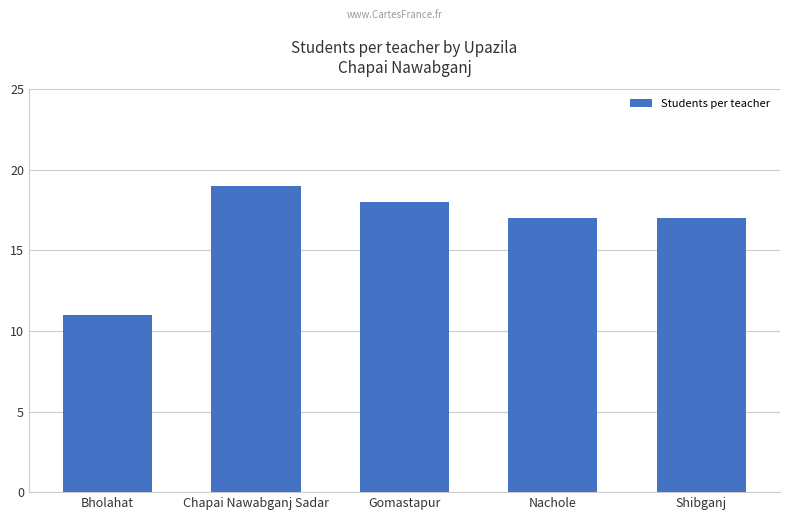

The value at Chapai Nawabganj Sadar is 19. True or false?

True